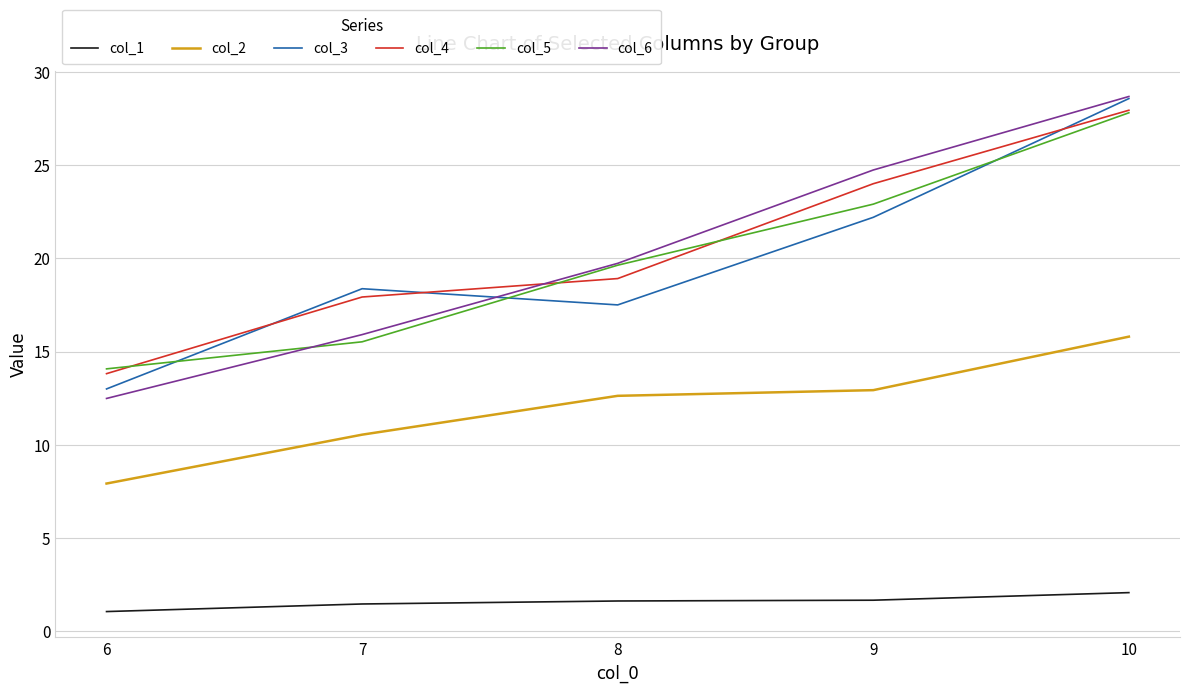

The col_1 series shows 1.5 at 7. True or false?

True